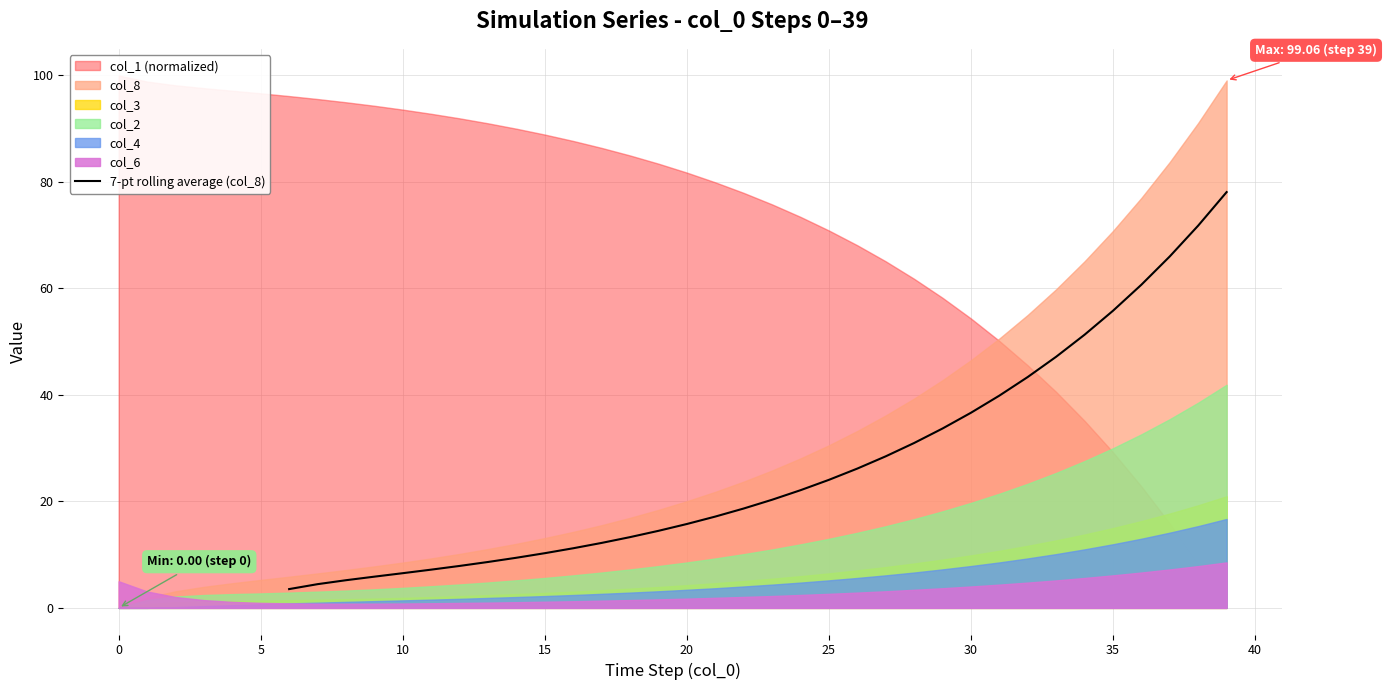

How many lines are shown in the chart?

1